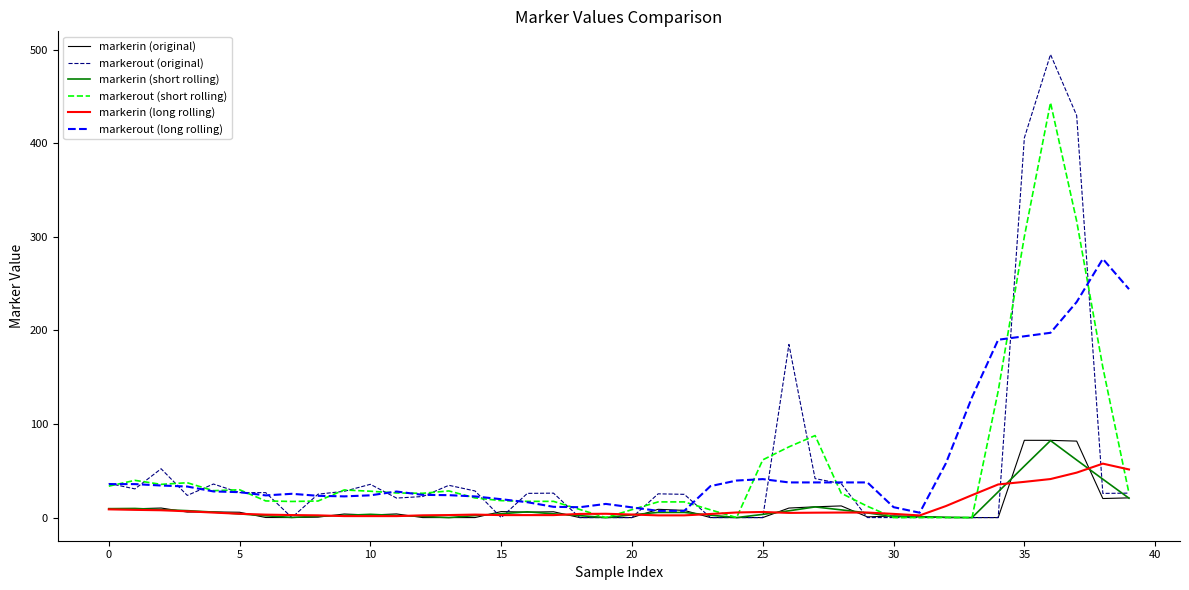

Which series has the widest spread of values?

markerout (original)